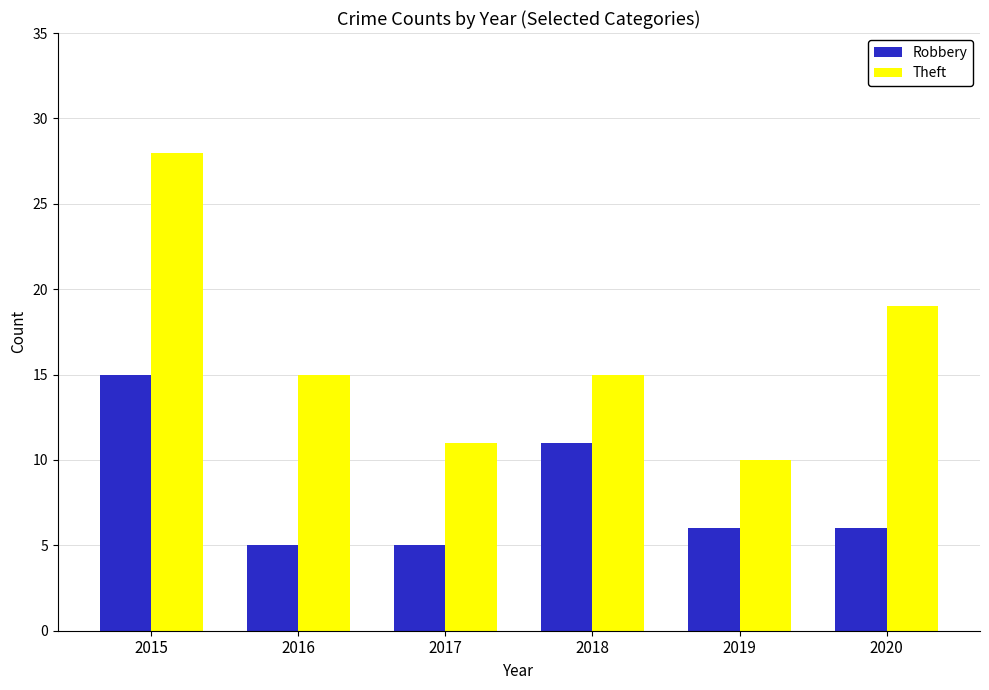

What is the difference between the Theft values at 2015 and 2019?

18